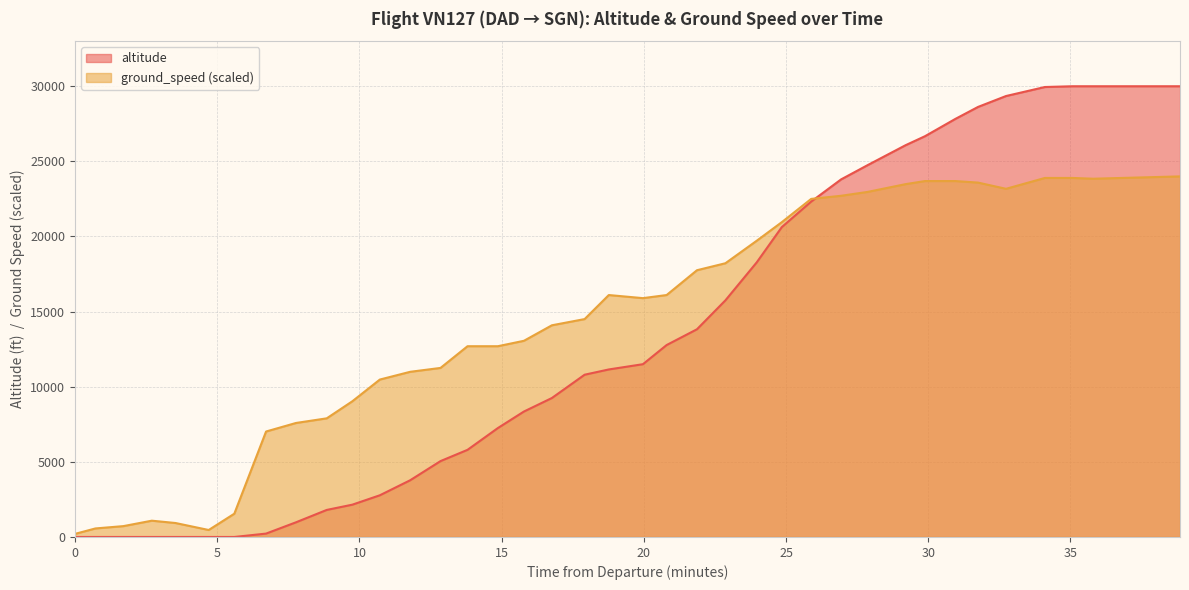

What is the maximum value for ground_speed (scaled)?

24000.0